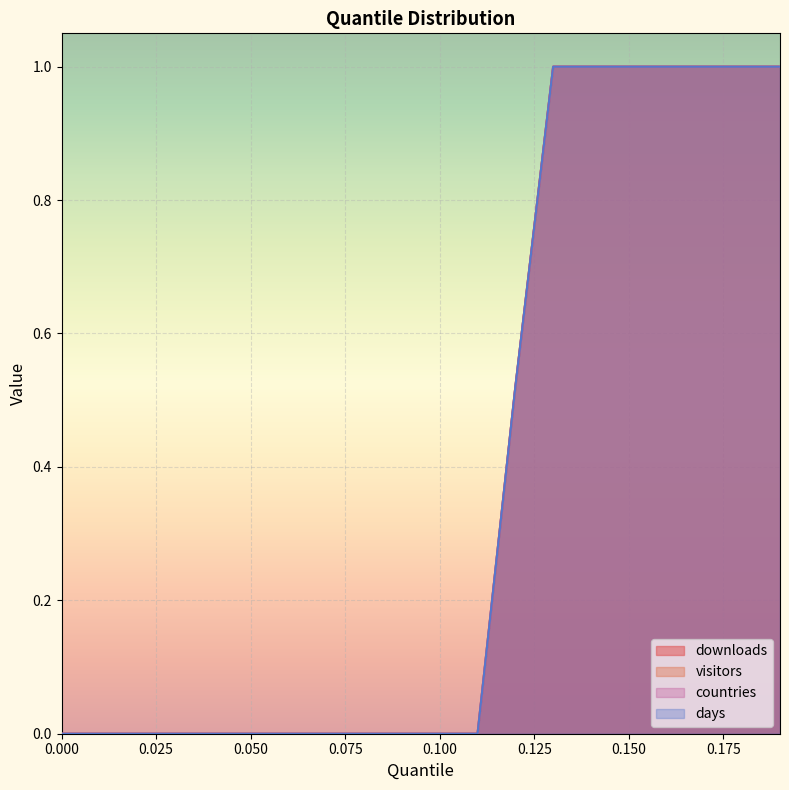

What is the difference between the maximum and minimum values in the visitors series?

1.0